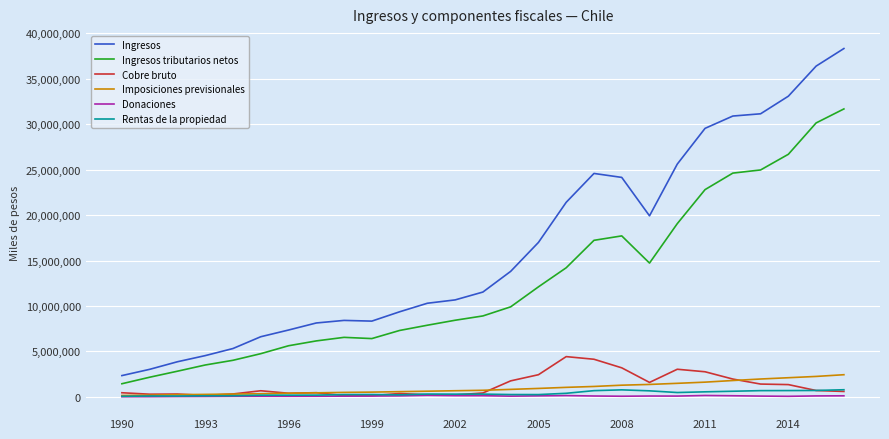

Which series has the widest spread of values?

Ingresos